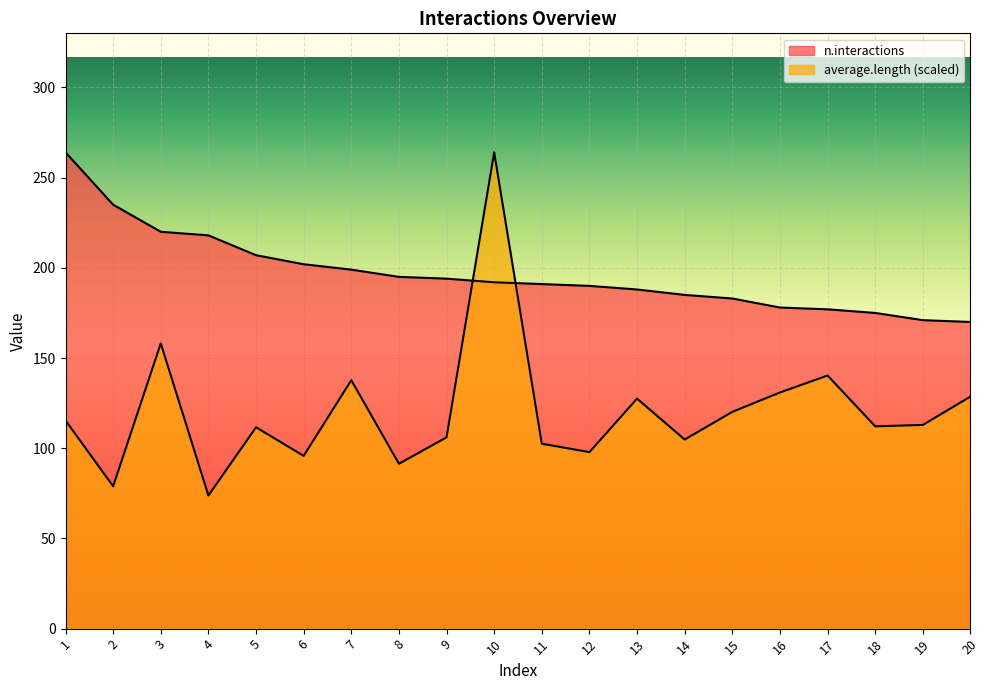

The value of average.length at 13 is 127.5. True or false?

True